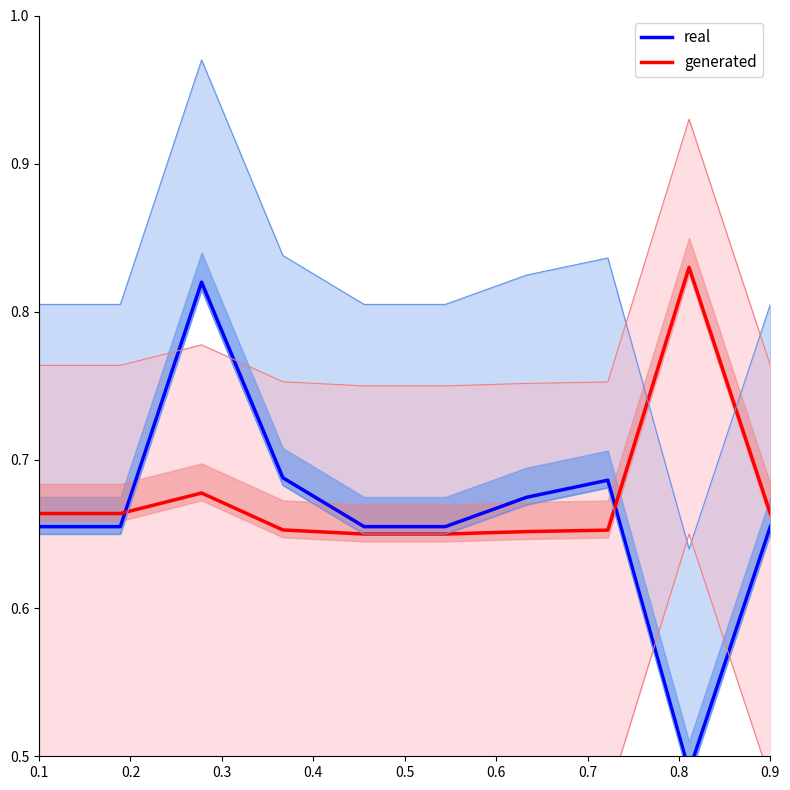

The value of generated at 0.9 is 1.0. True or false?

False